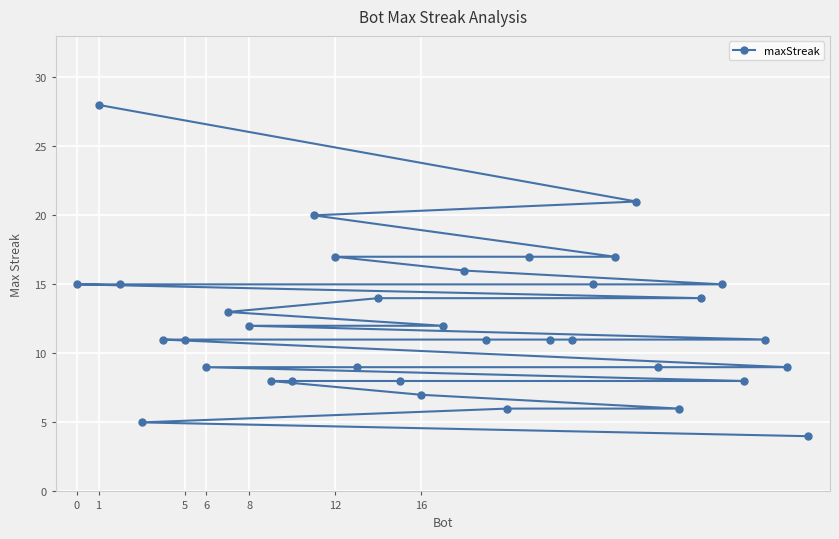

How many data points does each series have?

35